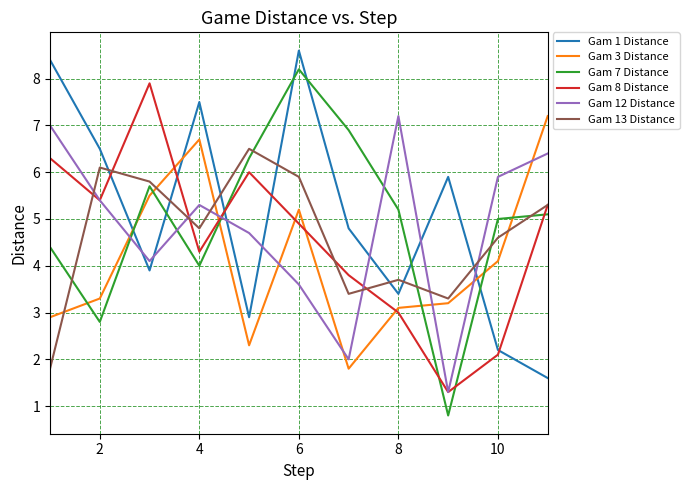

What is the maximum value for Gam 1 Distance?

8.6